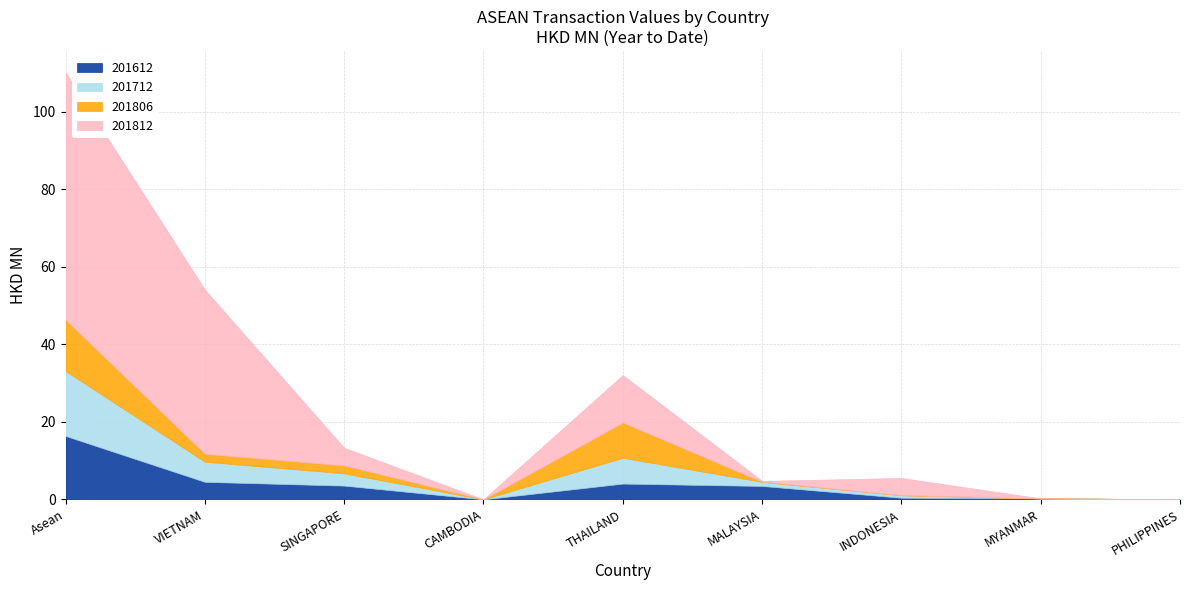

Which series has the widest spread of values?

201812